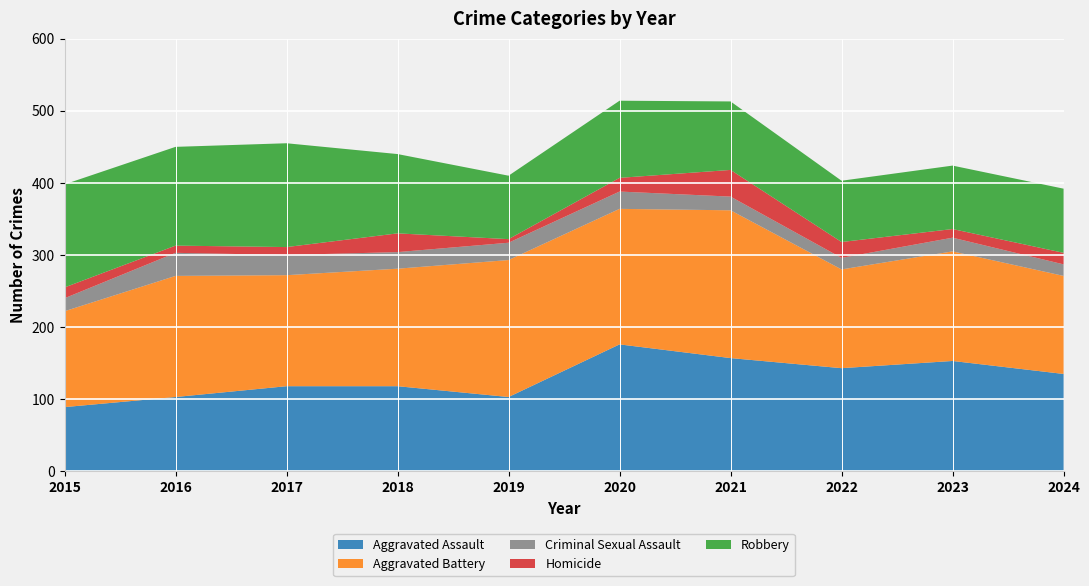

Reading left to right, transcribe all the data shown in this chart.

Aggravated Assault: 89	103	118	118	103	176	157	143	153	135
Aggravated Battery: 133	168	154	163	190	188	205	137	152	136
Criminal Sexual Assault: 18	32	28	23	24	24	19	16	19	16
Homicide: 15	10	11	26	5	19	37	22	12	16
Robbery: 143	137	144	110	88	107	95	85	88	89